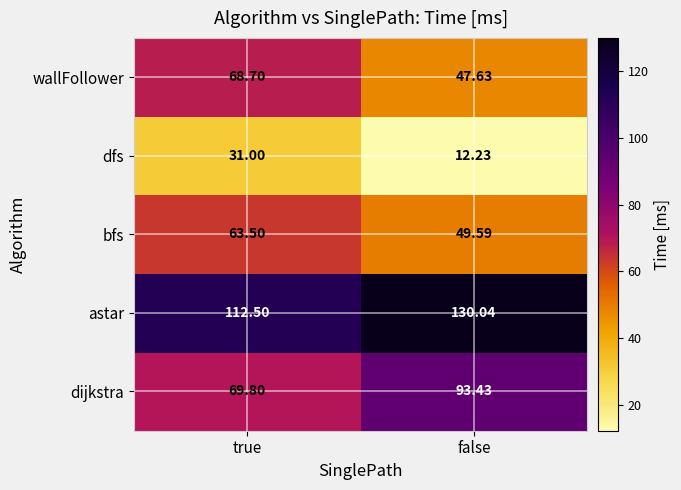

At which label does dijkstra first exceed 93?

false